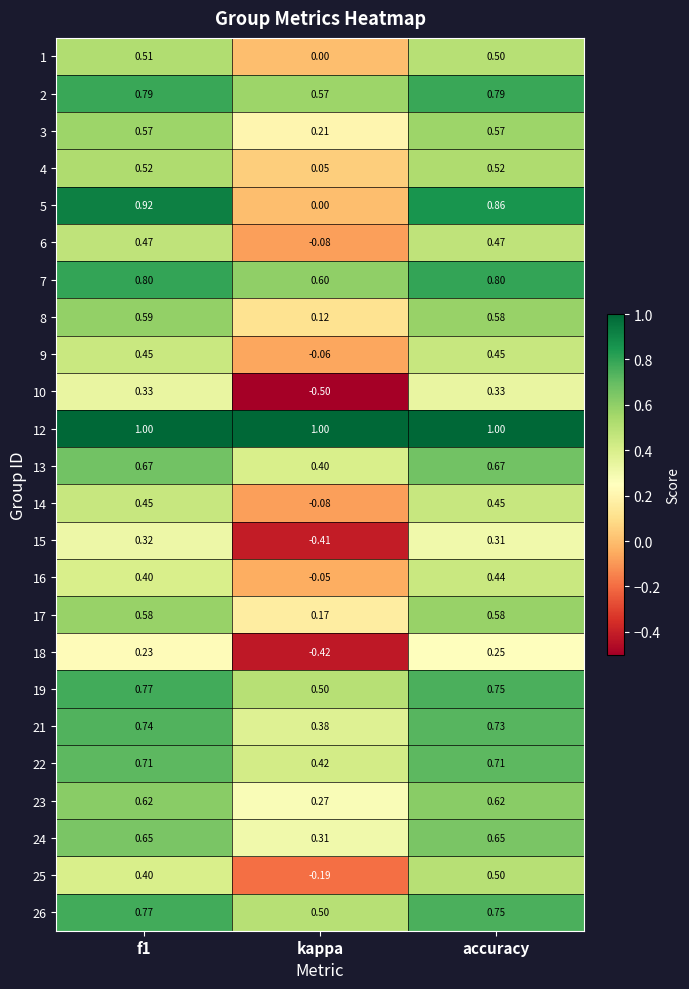

At which label is 19 closest to 0?

kappa